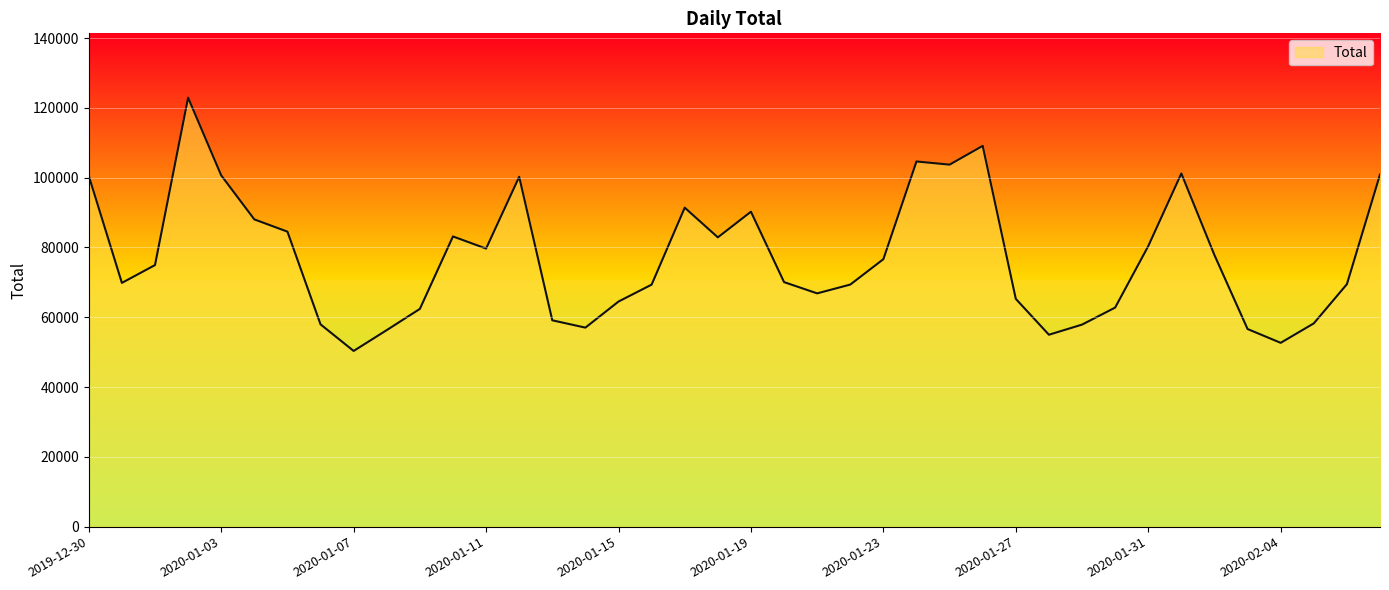

What is the greatest value displayed?

122932